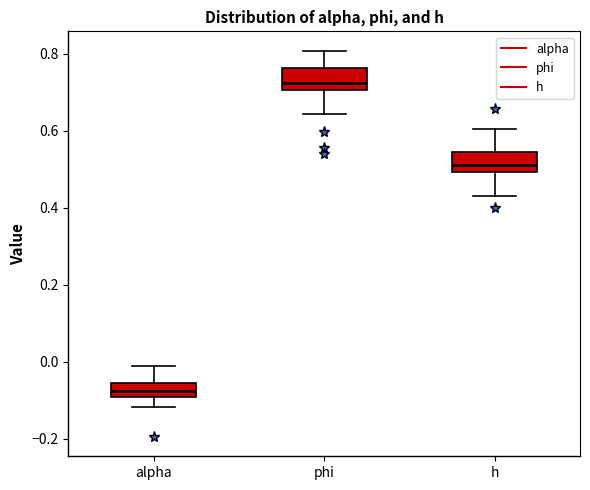

Reading left to right, transcribe this box plot: for each box, give where its median line is, the range the box spans, and where its two whiskers end, as read against the y-axis. The values are not printed on the chart, so give them approximately, as read against the axis.

alpha: median -0.08, box -0.10 to -0.06, whiskers -0.12 to 0.00
phi: median 0.72, box 0.70 to 0.76, whiskers 0.64 to 0.80
h: median 0.52, box 0.50 to 0.54, whiskers 0.44 to 0.60